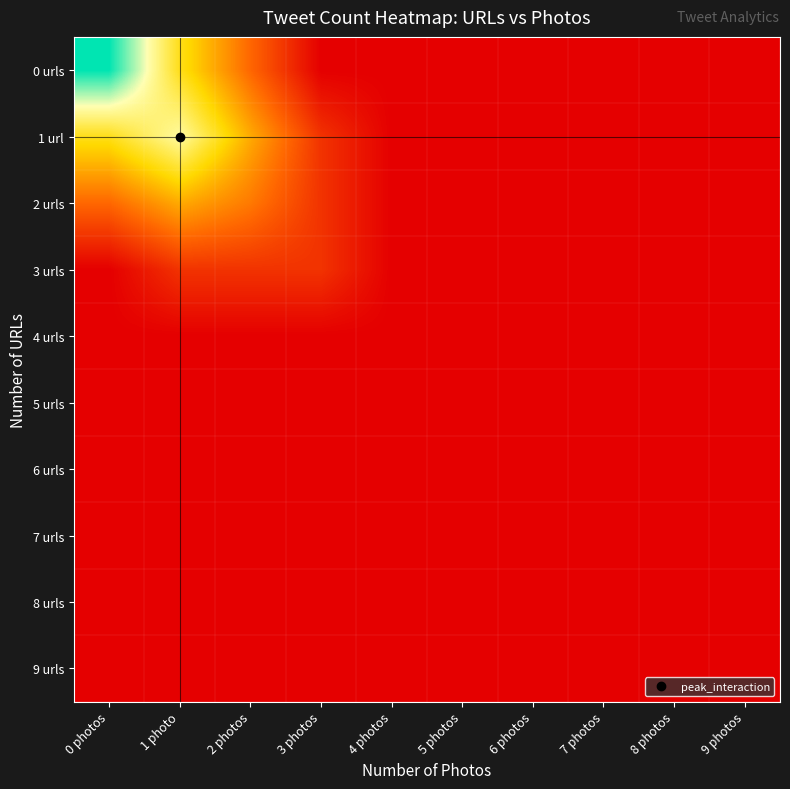

At which category is the sum across all series the highest?

0 photos